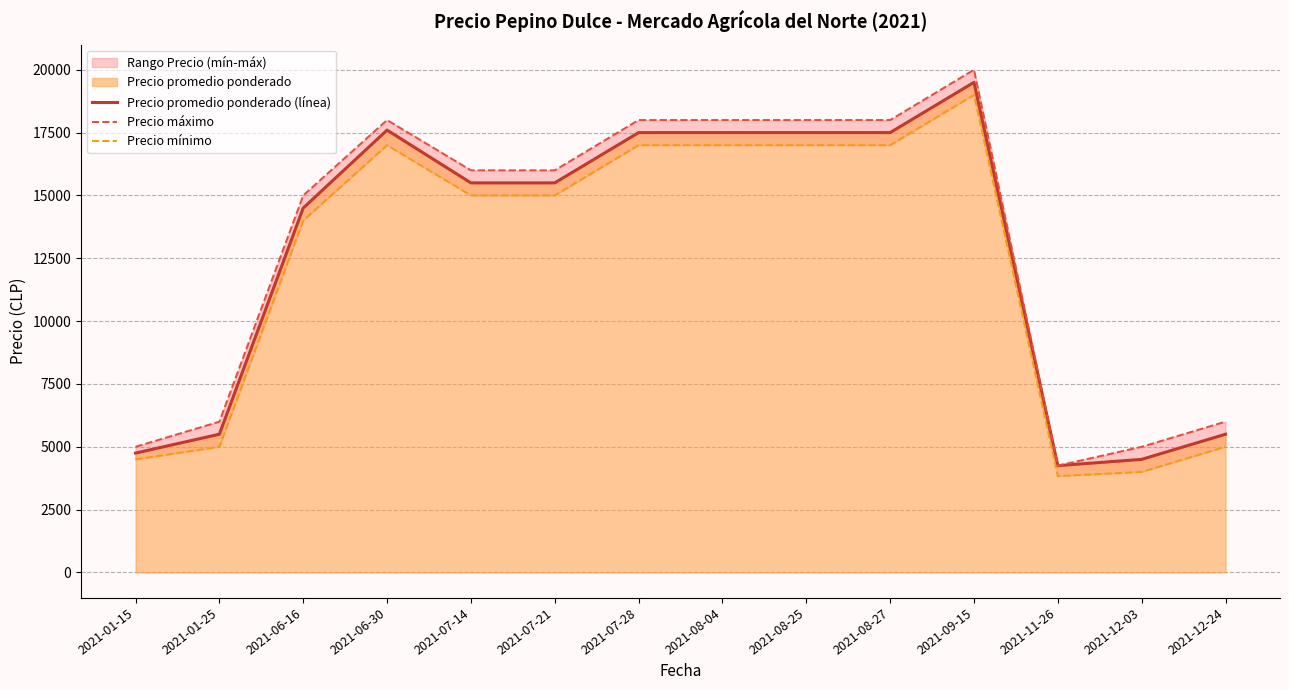

True or false: Precio máximo has more than 2 points higher than both neighbors.

False